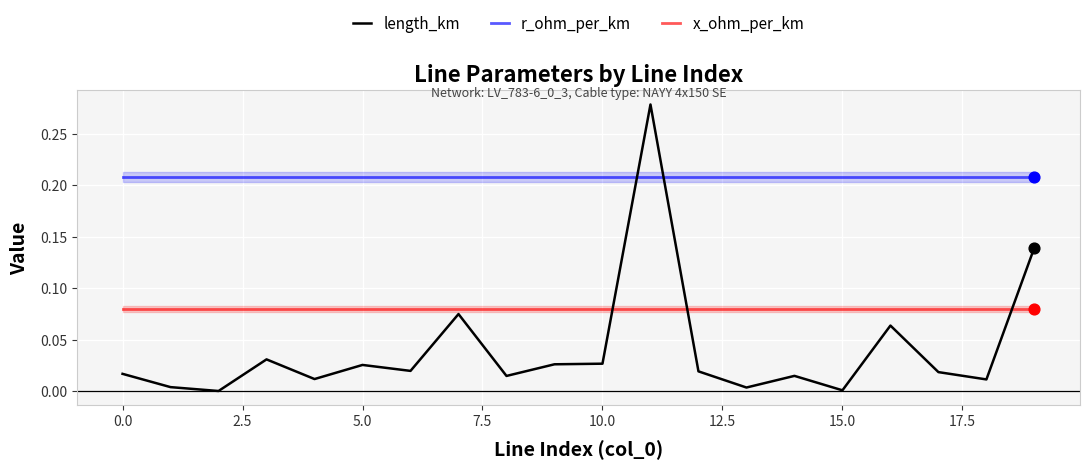

Which series has the widest spread of Y values?

length_km